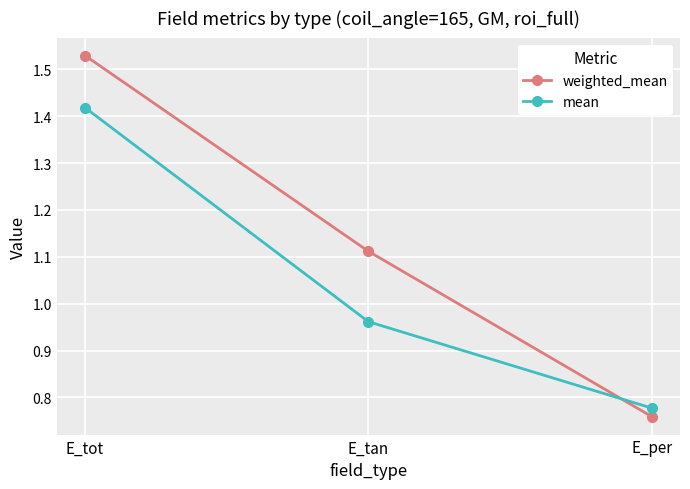

What is the label of the 3rd point from the right?

E_tot